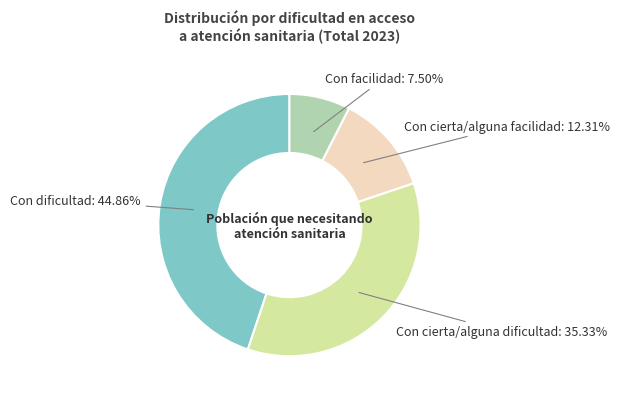

To the nearest percent, what is the average slice percentage?

25%